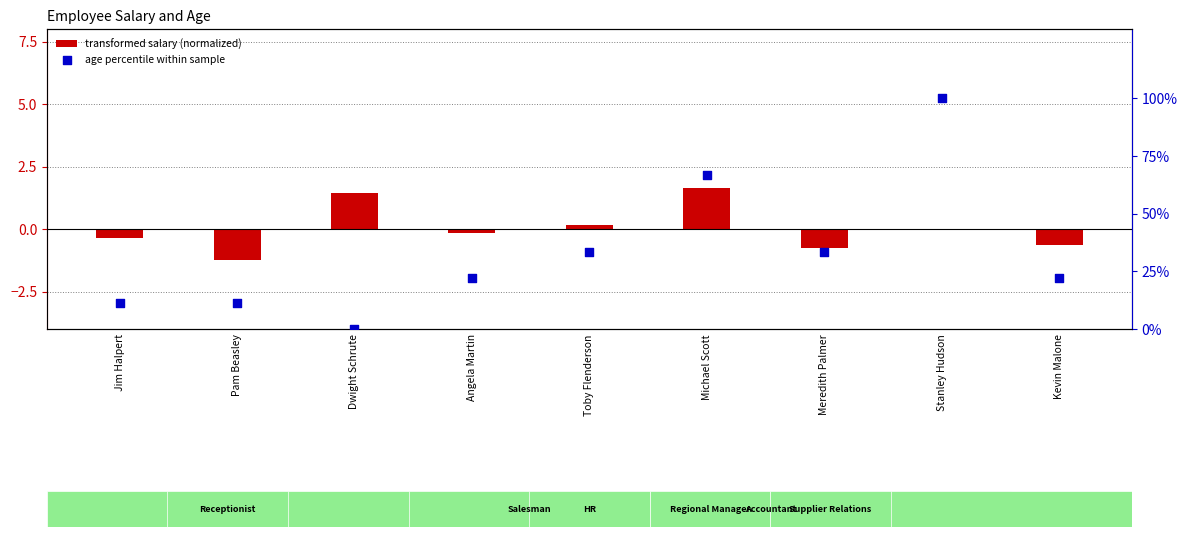

What are all the series names shown in the legend?

transformed salary (normalized), age percentile within sample